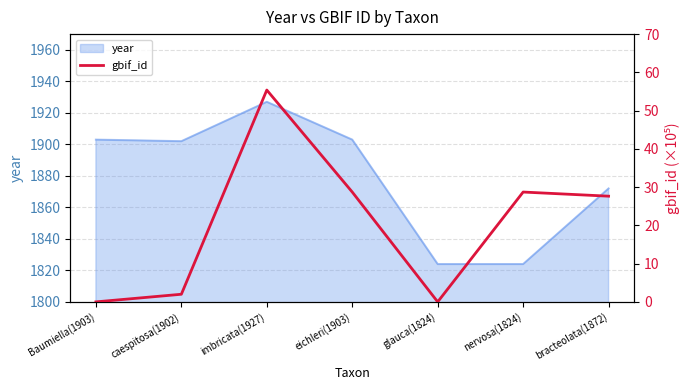

Reading left to right, what are all the values shown in this chart?

Baumiella(1903)=0.0	caespitosa(1902)=2.0	imbricata(1927)=55.4	eichleri(1903)=28.7	glauca(1824)=0.0	nervosa(1824)=28.7	bracteolata(1872)=27.6